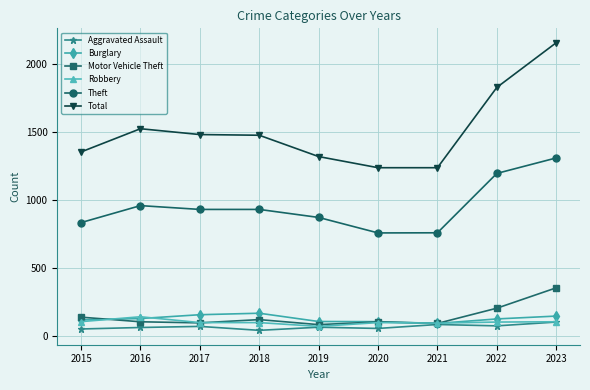

True or false: Total and Theft intersect in this chart.

False